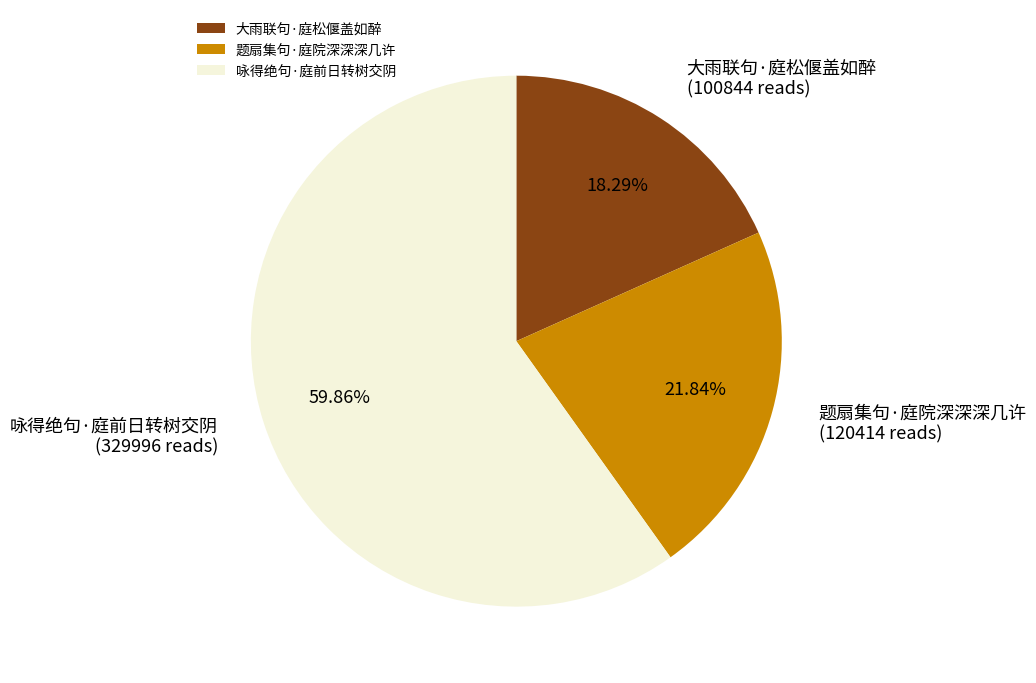

Which slice is the largest?

咏得绝句·庭前日转树交阴